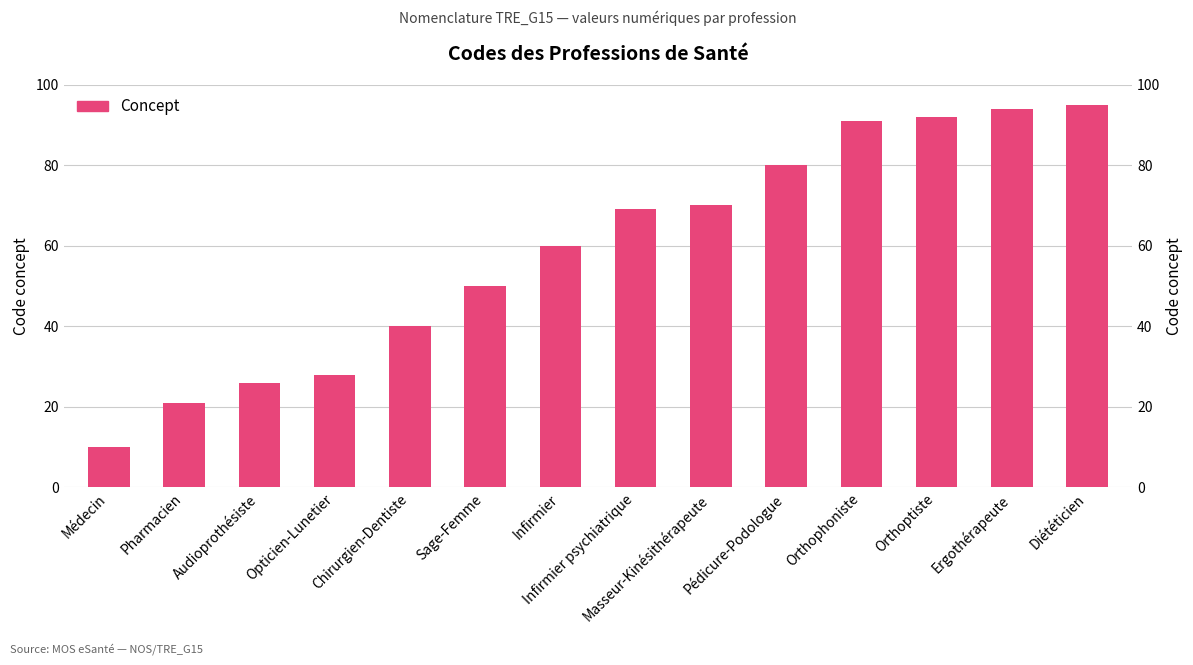

Does the chart contain stacked bars?

No